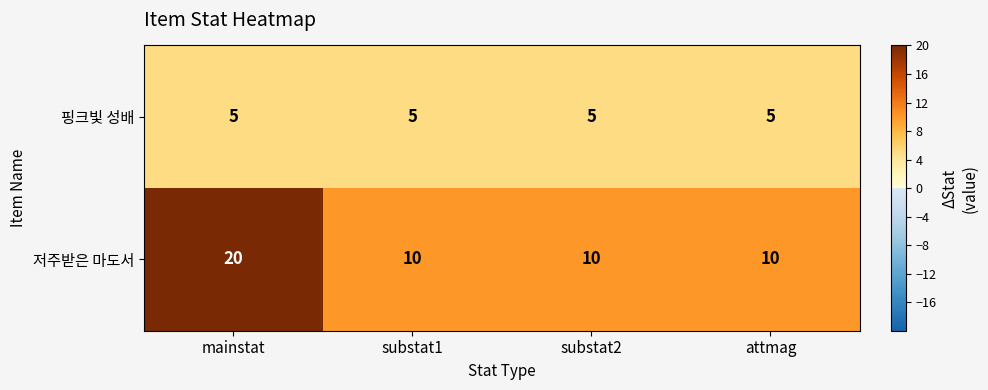

Reading left to right, extract all data points from this chart.

핑크빛 성배: mainstat=5	substat1=5	substat2=5	attmag=5
저주받은 마도서: mainstat=20	substat1=10	substat2=10	attmag=10